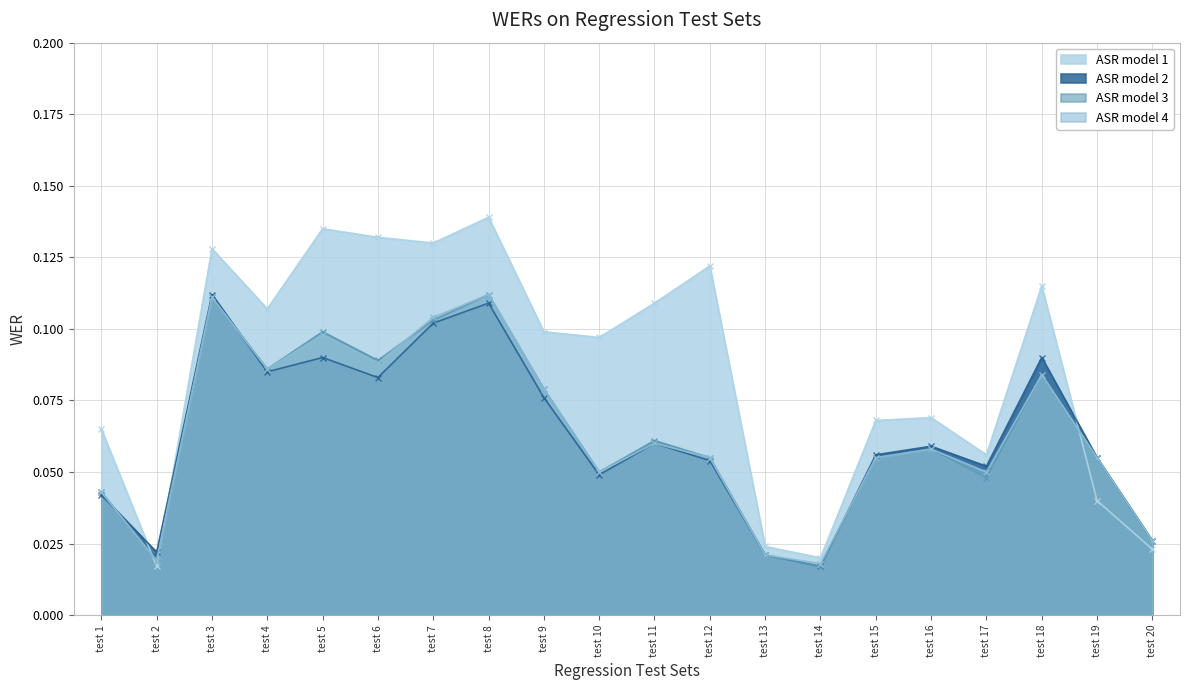

At which category is the sum across all series the highest?

test 8